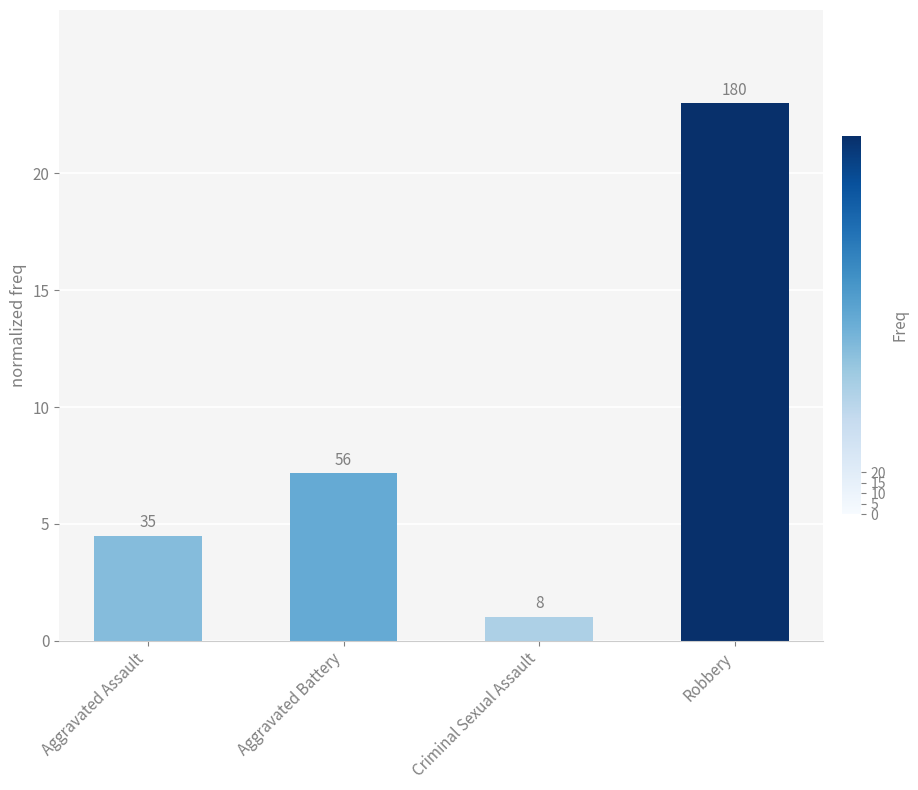

What is the change in value from Aggravated Assault to Criminal Sexual Assault?

-3.5